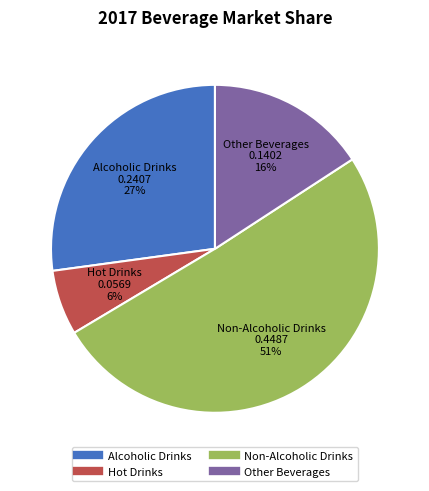

True or false: Non-Alcoholic Drinks accounts for 37% of the total.

False